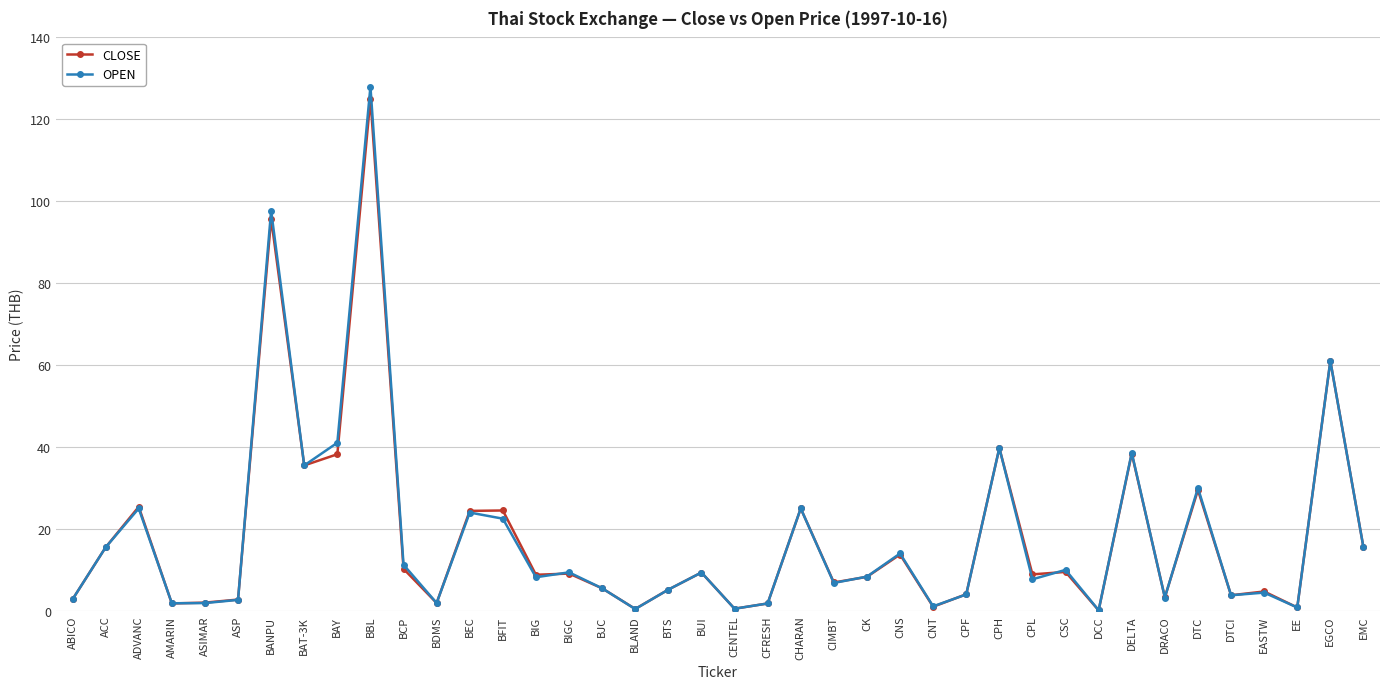

What are all the series names shown in the legend?

CLOSE, OPEN